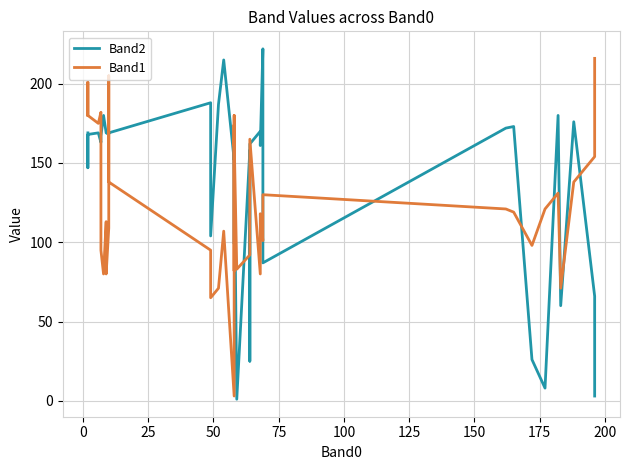

Reading left to right, transcribe all the data shown in this chart.

Band2: 169	147	168	169	163	167	180	169	169	168	168	169	188	104	187	215	152	163	99	163	157	157	1	158	25	162	162	170	161	222	87	172	173	26	8	180	60	176	66	3
Band1: 180	201	180	175	182	95	80	113	80	109	205	138	95	65	71	107	3	174	161	180	82	165	83	92	109	112	165	80	118	101	130	121	119	98	121	131	71	138	154	216